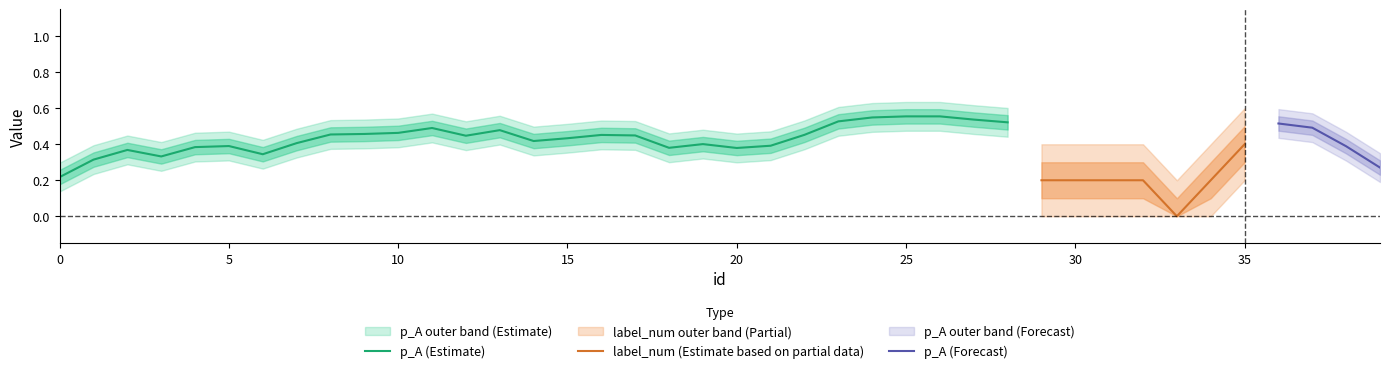

Is it true that p_A equals 0.5 at 26?

True